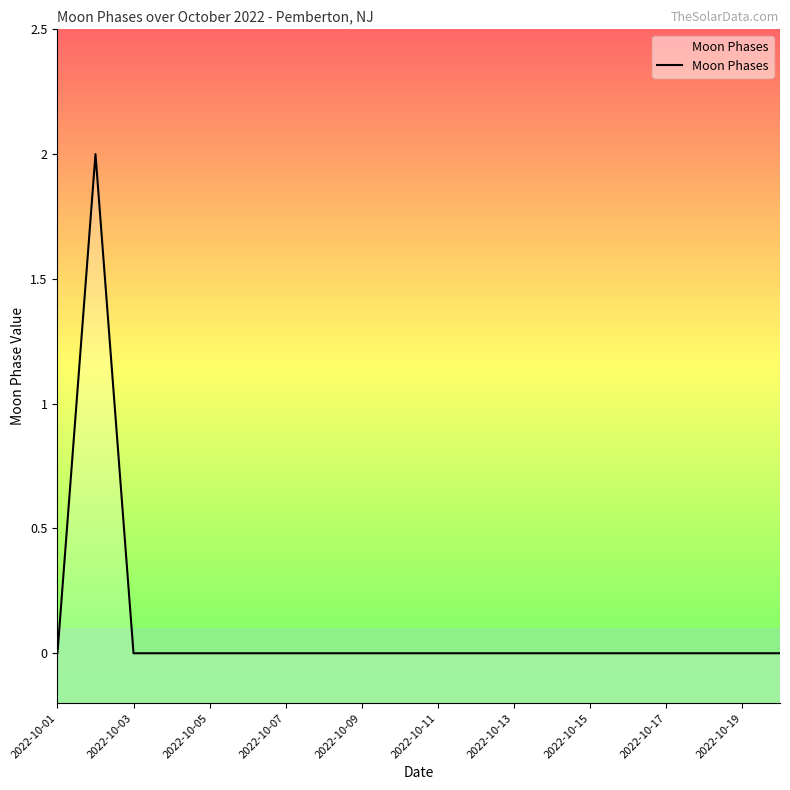

Reading left to right, what are all the values shown in this chart?

0	2	0	0	0	0	0	0	0	0	0	0	0	0	0	0	0	0	0	0